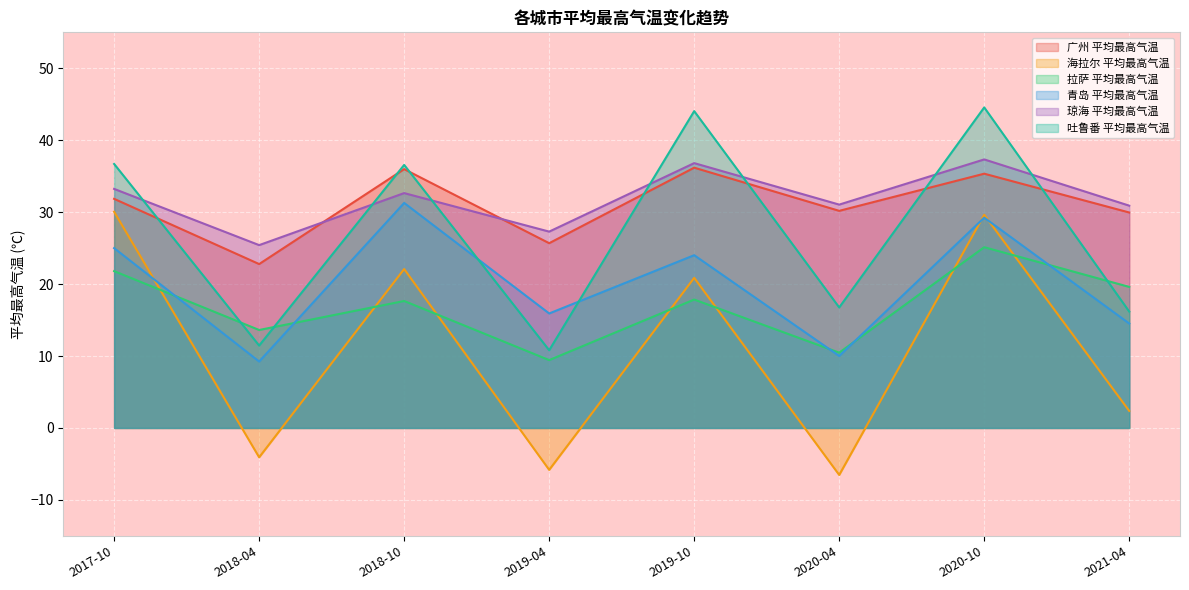

What is the difference between the maximum and second lowest values in the 广州 平均最高气温 series?

10.5